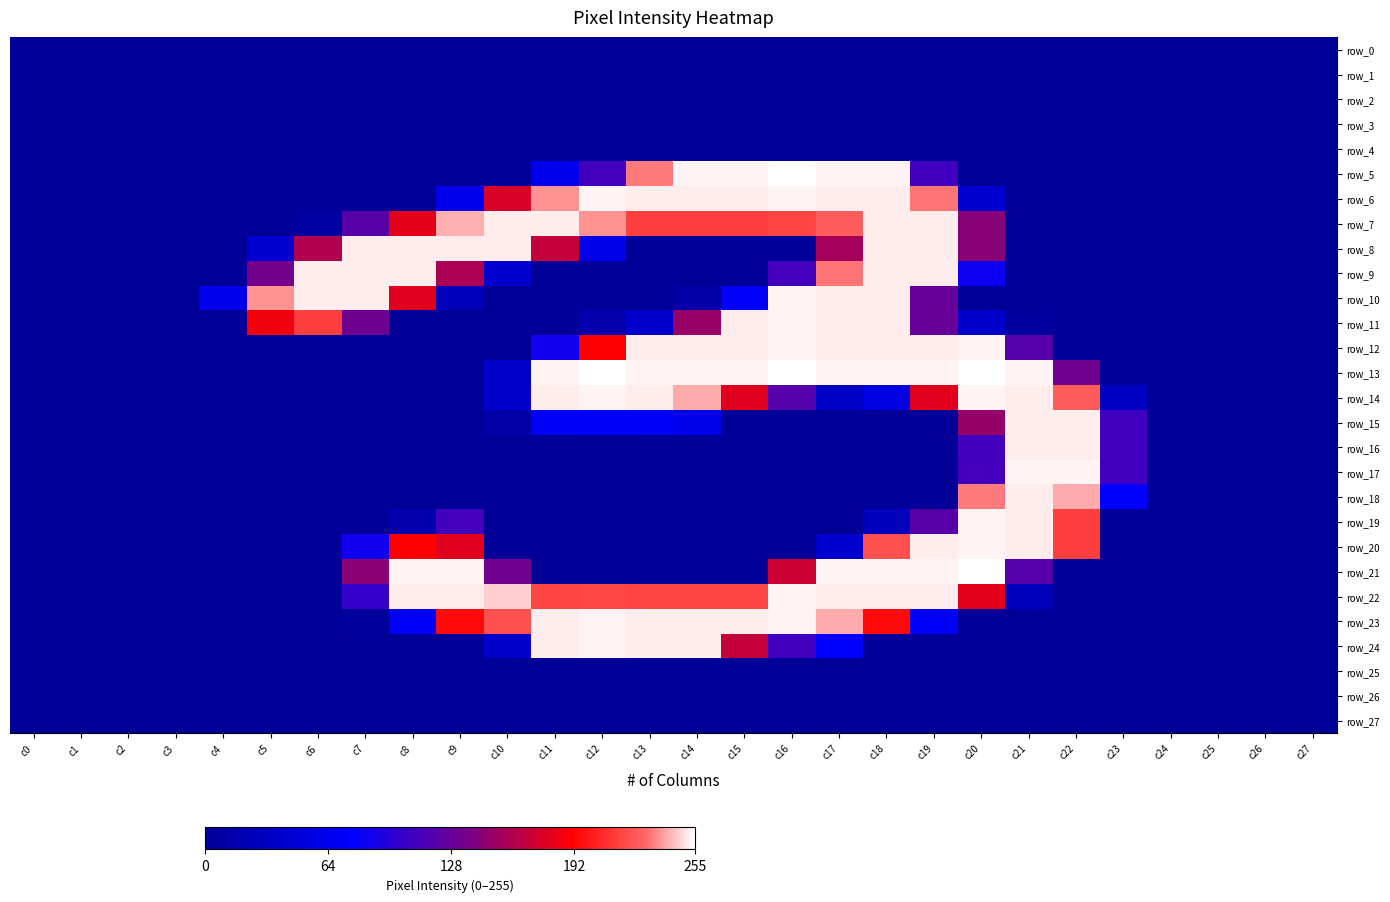

Which series has the largest range (max minus min)?

row_5